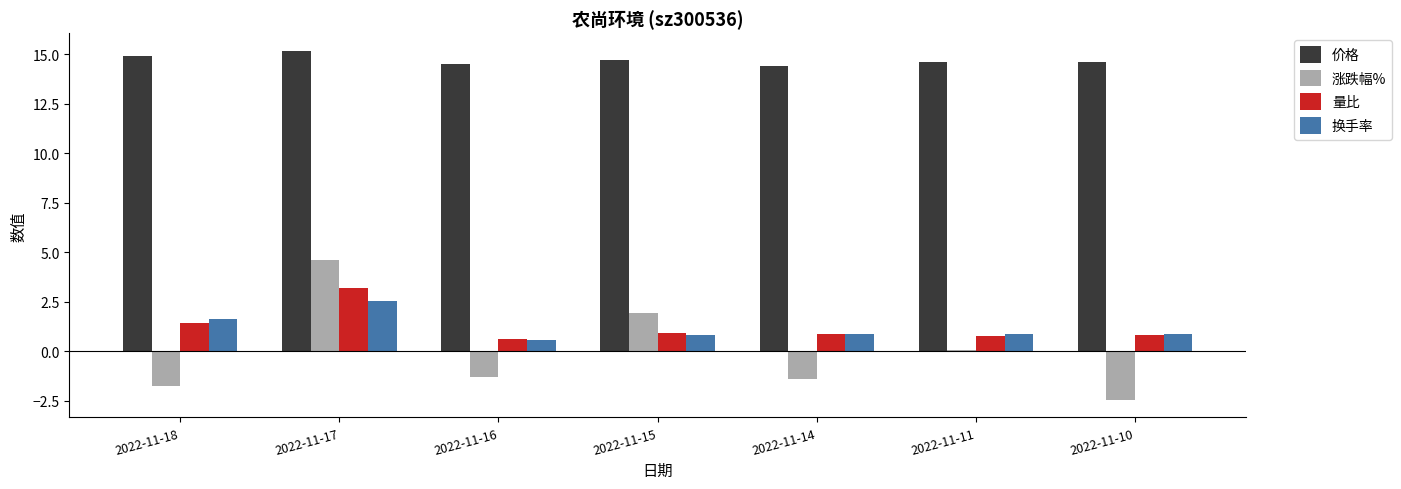

What is the maximum value shown in the chart?

15.2